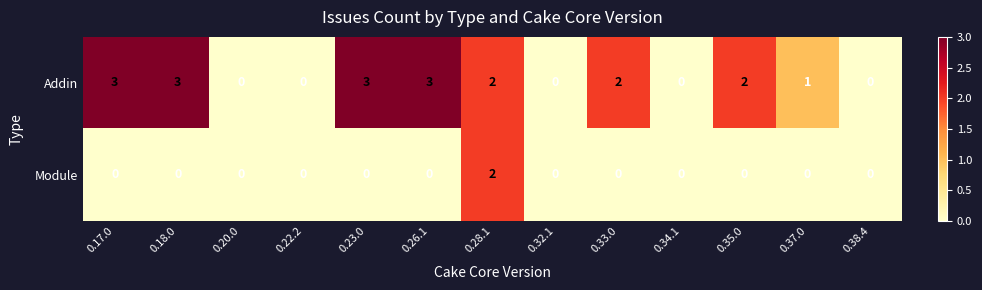

How many categories are shown in the chart?

13